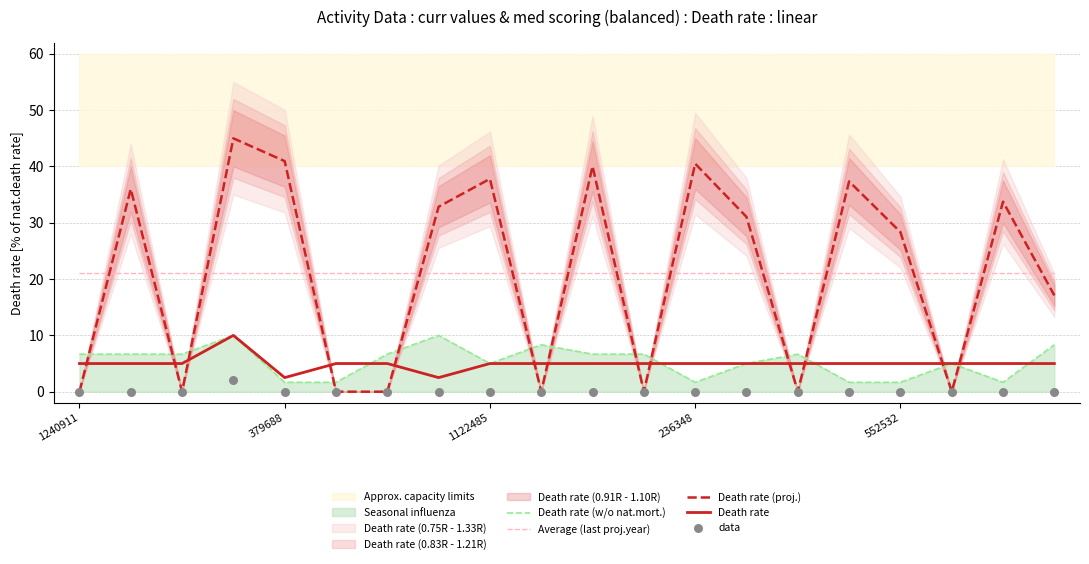

Is the value of Death rate (proj.) at 10 greater than the value of Average (last proj.year) at 6?

Yes